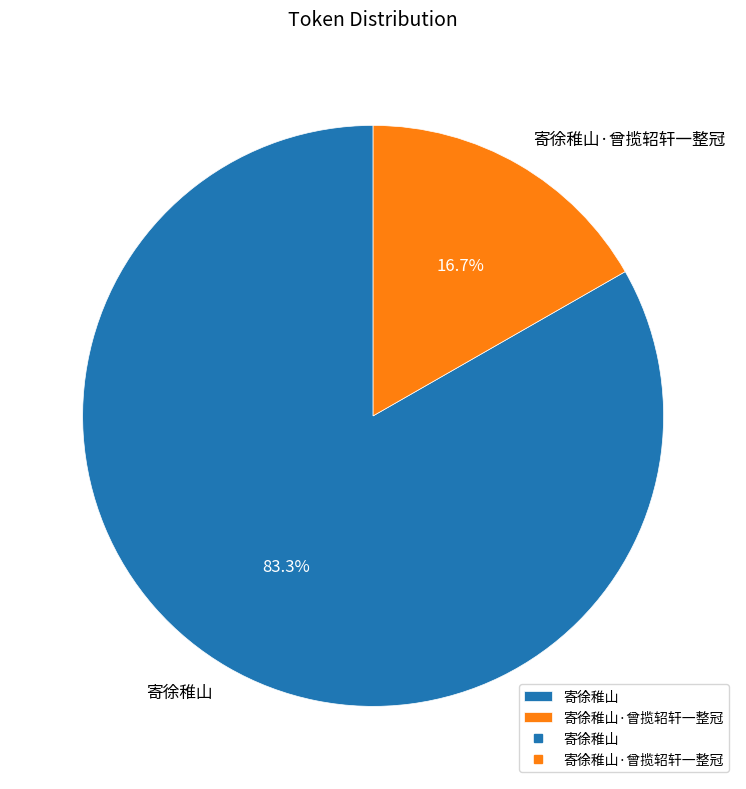

What is the smallest slice in the pie chart?

寄徐稚山·曾揽轺轩一整冠